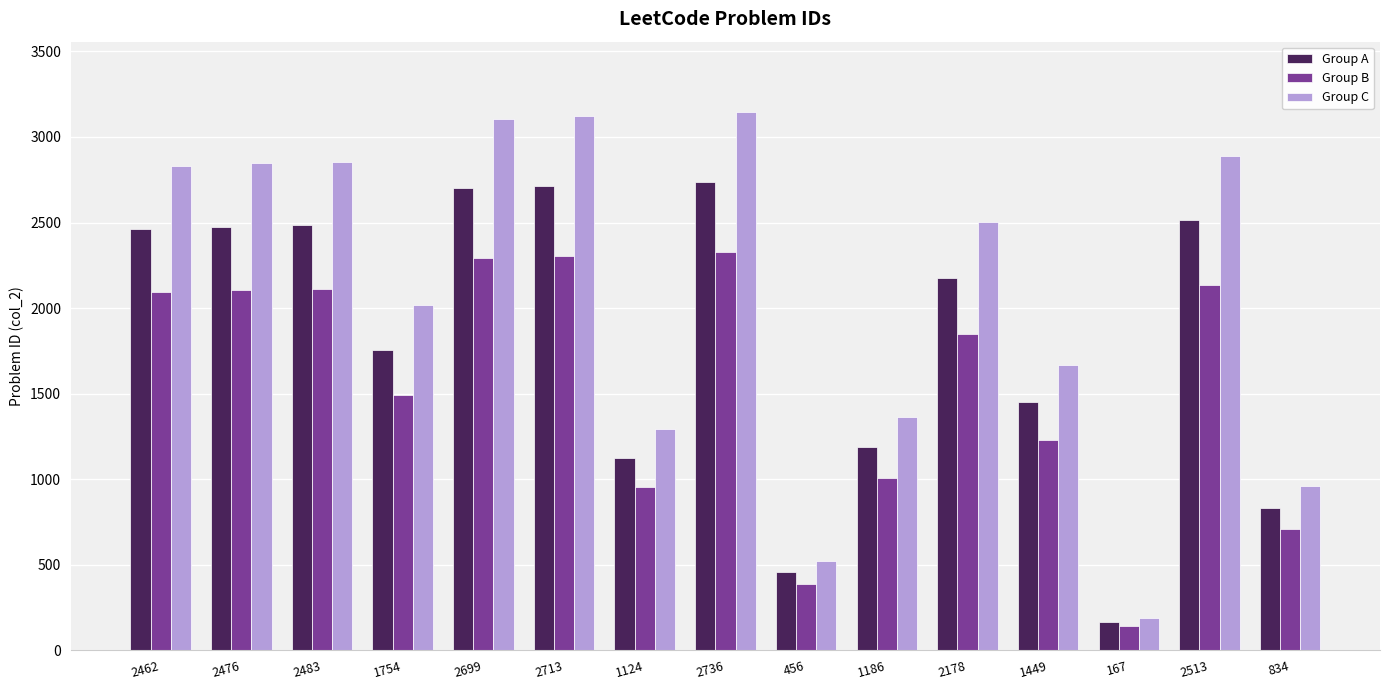

Which series has the largest range (max minus min)?

Group C